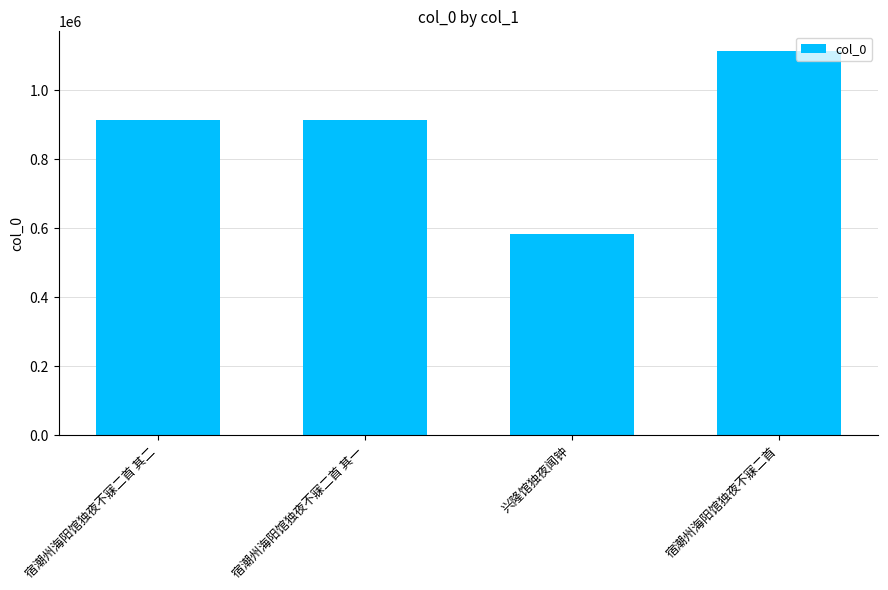

What value does the data have at 宿潮州海阳馆独夜不寐二首, to the nearest 100?

1115500